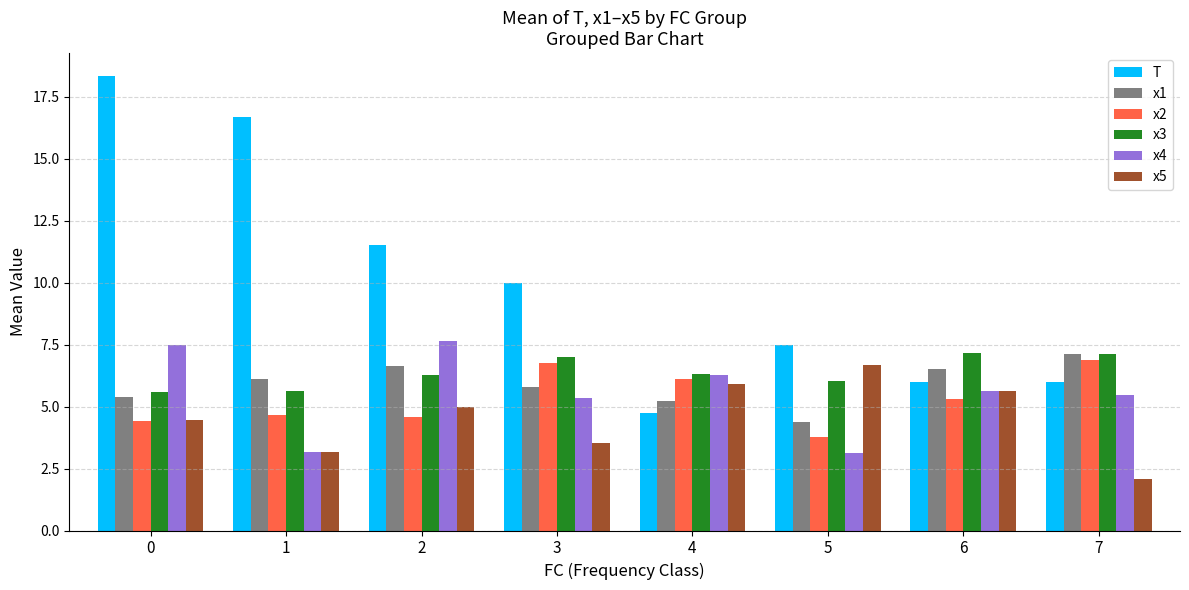

What is the value of the x1 bar at the 3rd from the left?

6.7